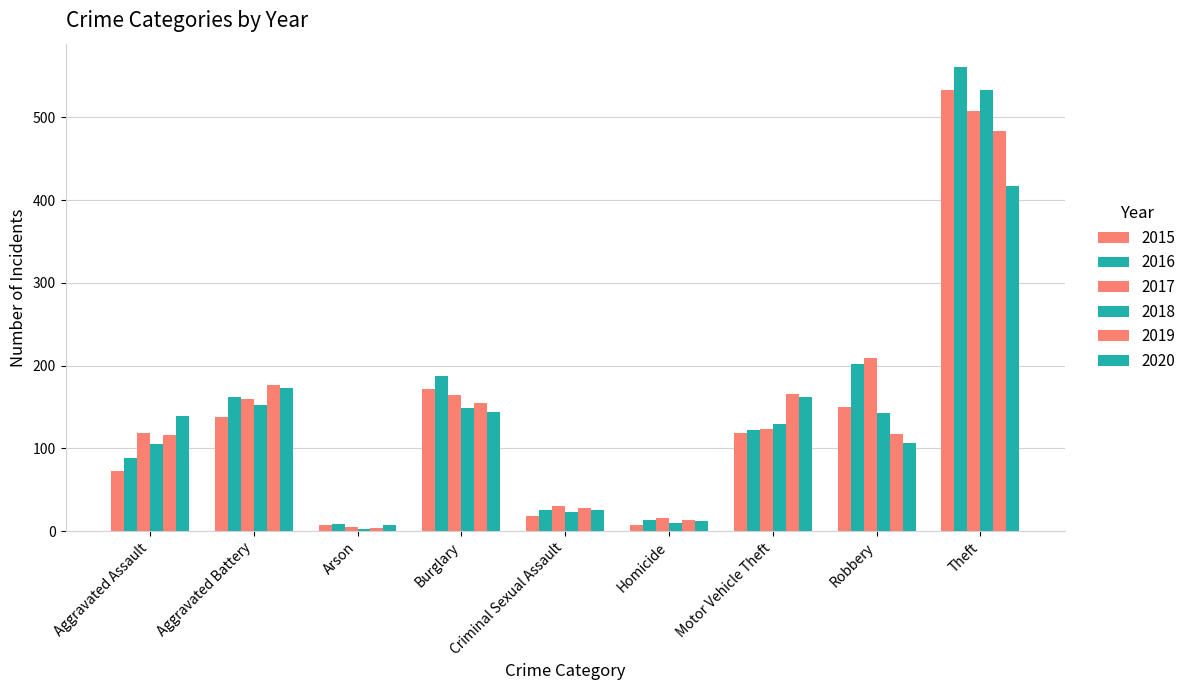

How many distinct data groups are displayed?

6